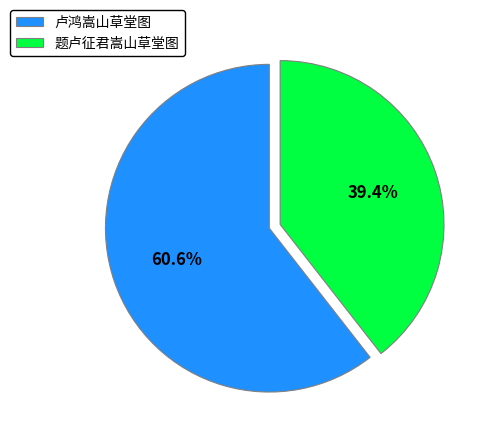

What percentage is NOT represented by 卢鸿嵩山草堂图?

39.4%